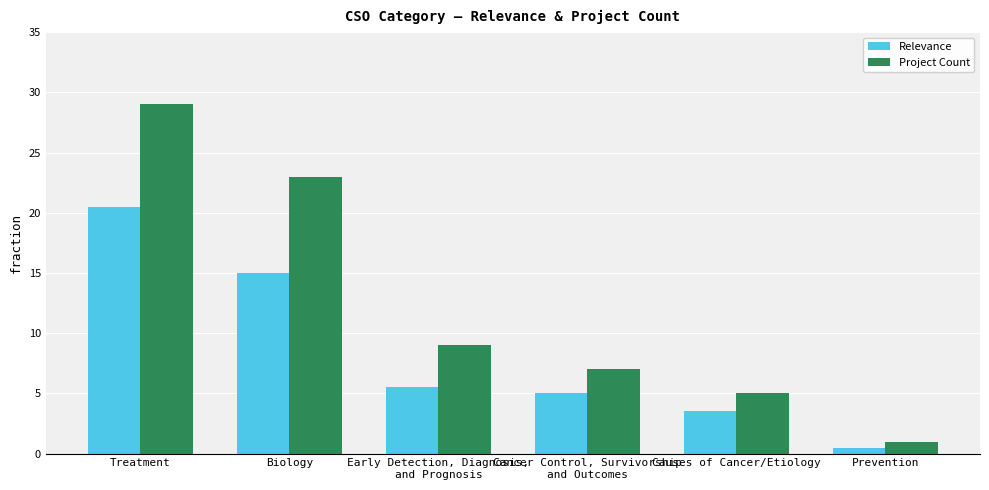

What is the label of the 3rd bar from the left?

Early Detection, Diagnosis,
and Prognosis